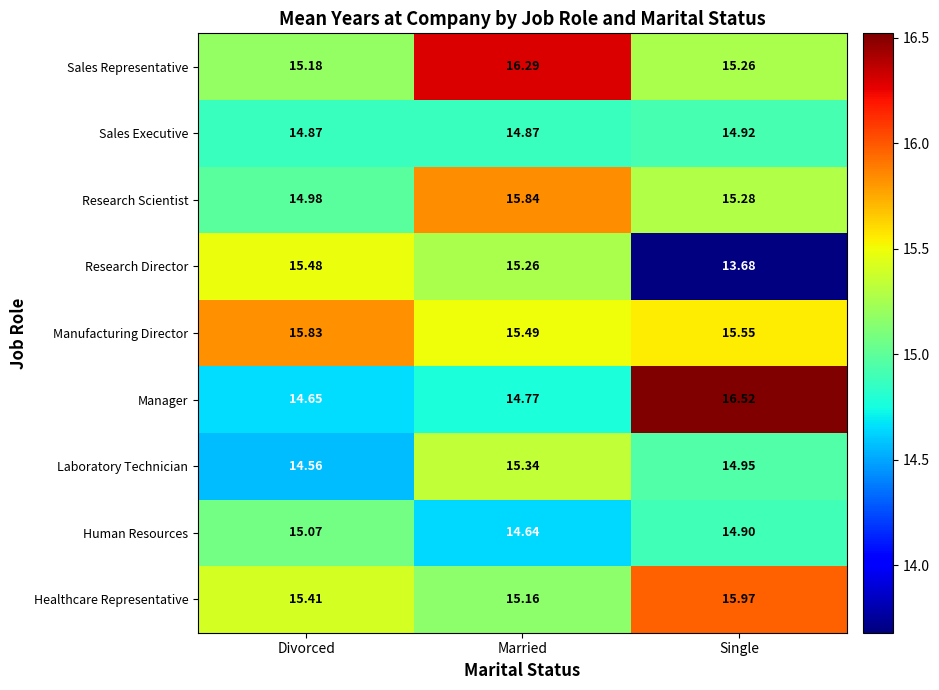

At which label is Manufacturing Director closest to 15?

Married